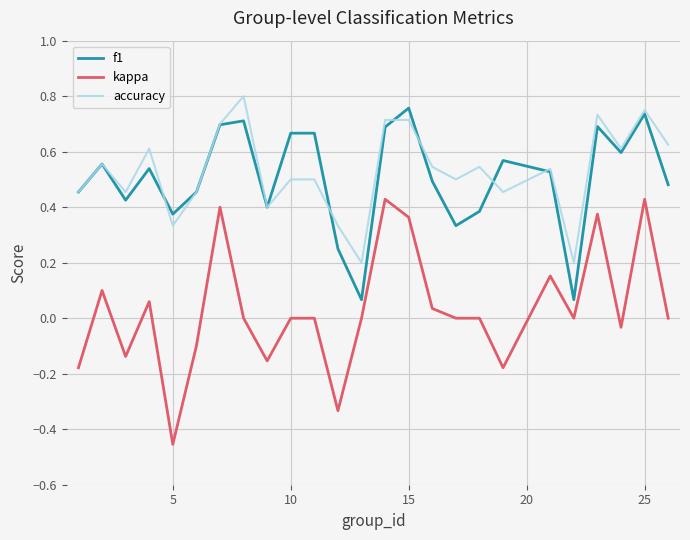

Which series has the widest spread of values?

kappa